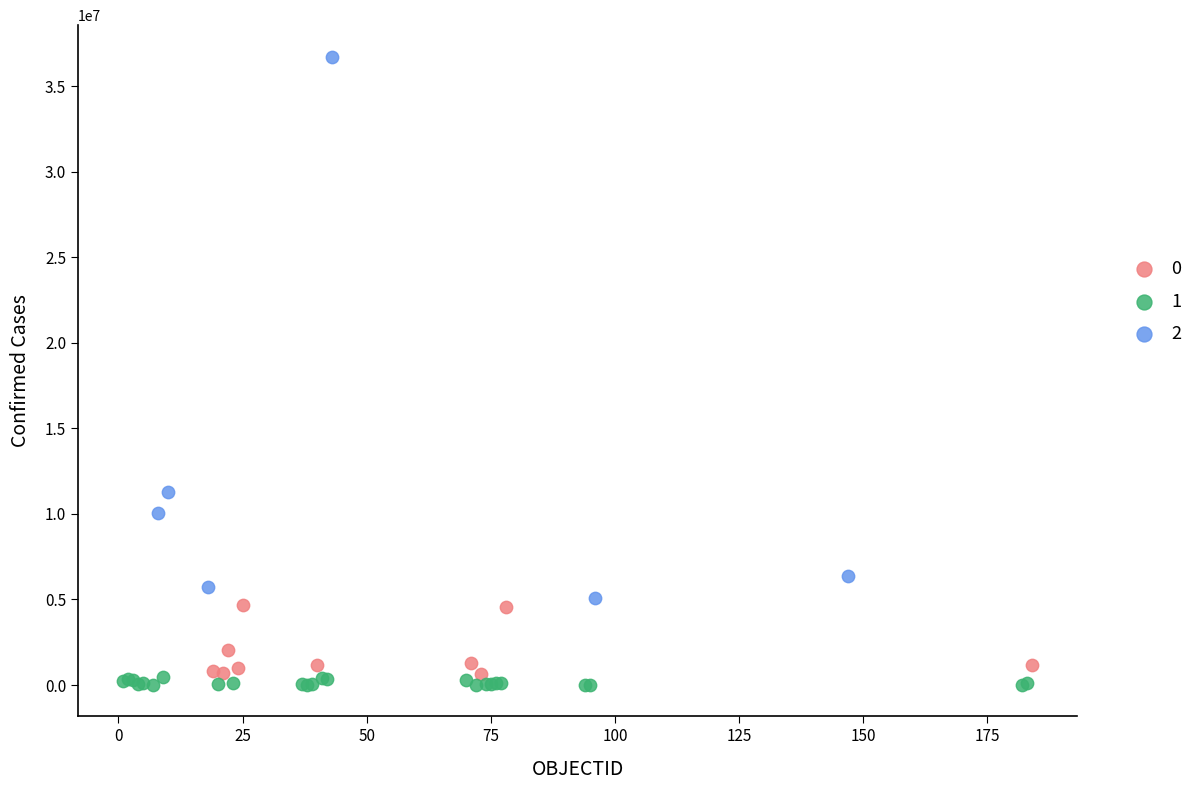

Which series contains the lowest Y value?

1